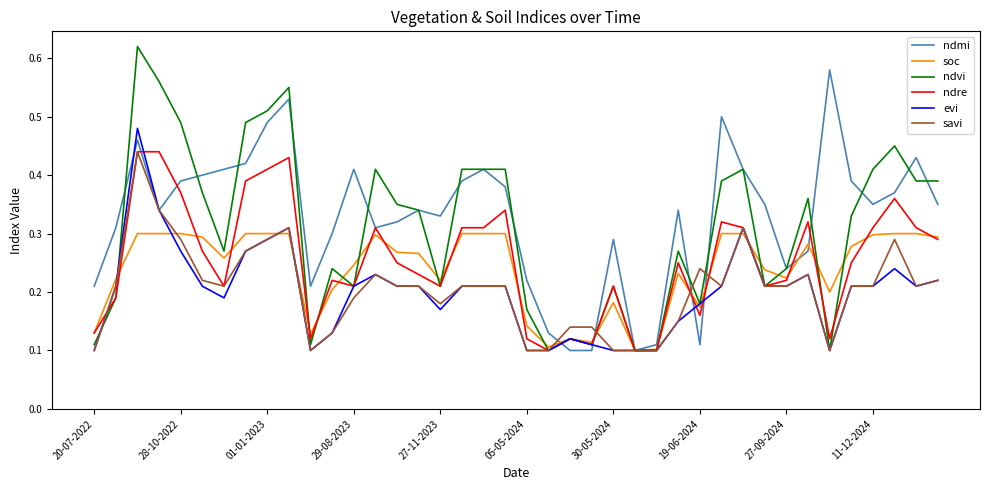

Which series has the largest range (max minus min)?

ndvi